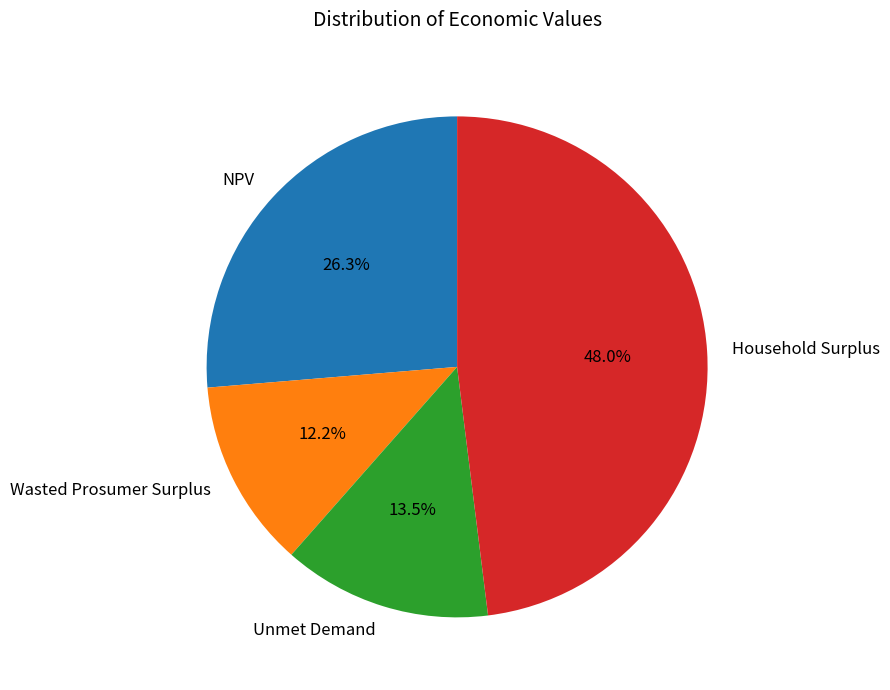

Which category has the biggest portion of the pie?

Household Surplus